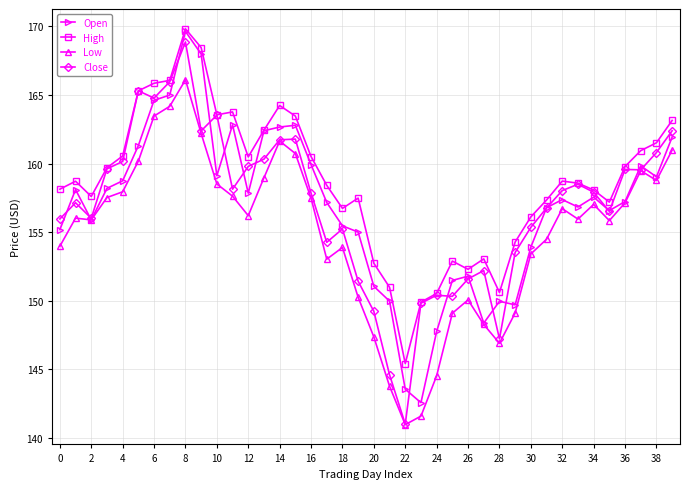

How many data points does each series have?

40